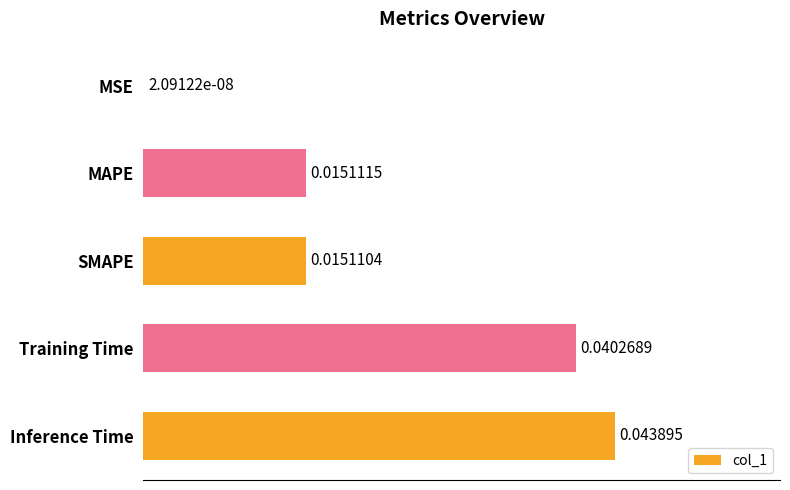

Between MSE and SMAPE, which is larger?

SMAPE